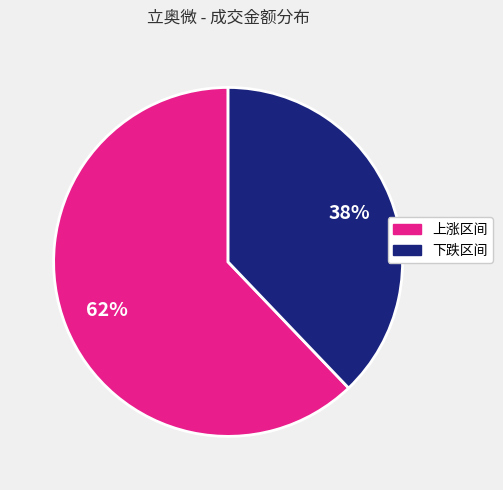

Is there a majority slice in this chart?

Yes